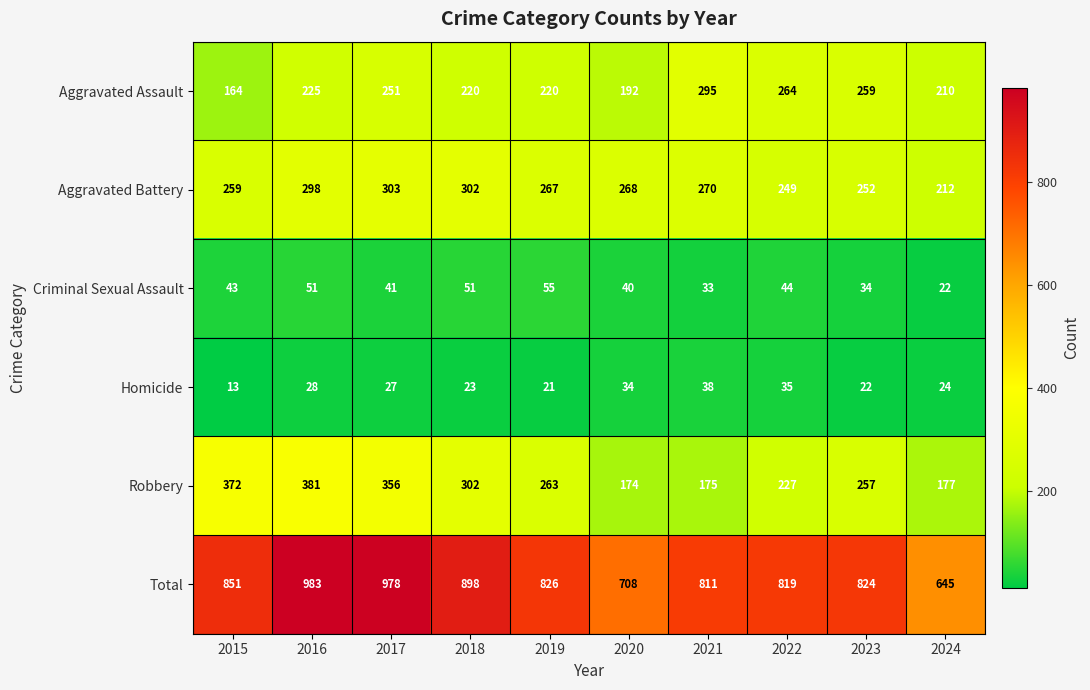

What is the total value across all series at 2023?

1648